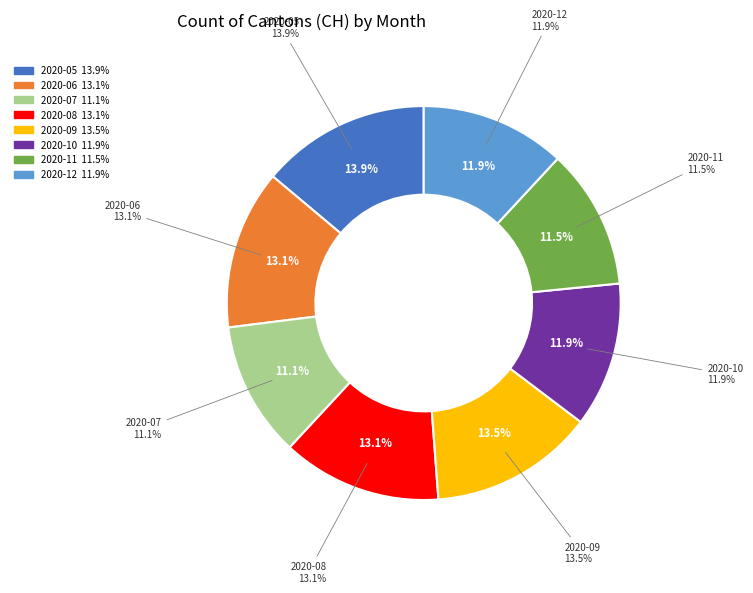

Is it true that 2020-10 is 12% of the pie?

True